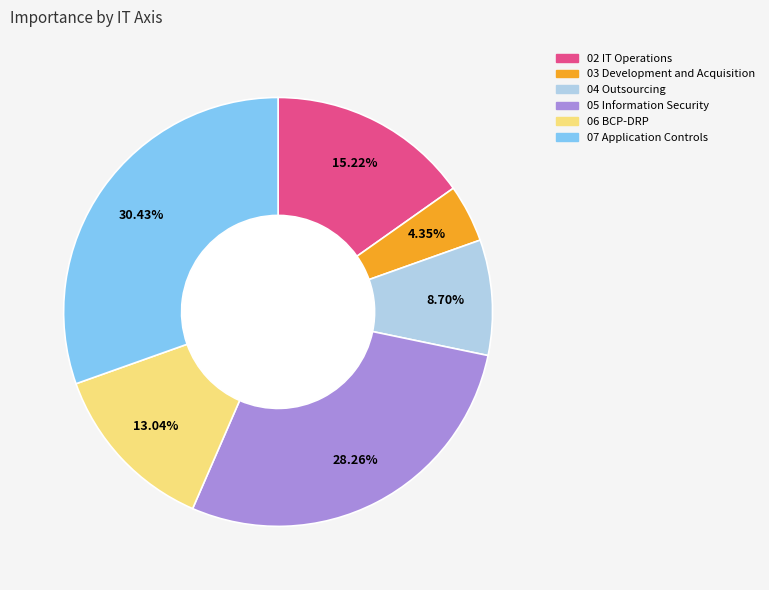

Is there a majority slice in this chart?

No